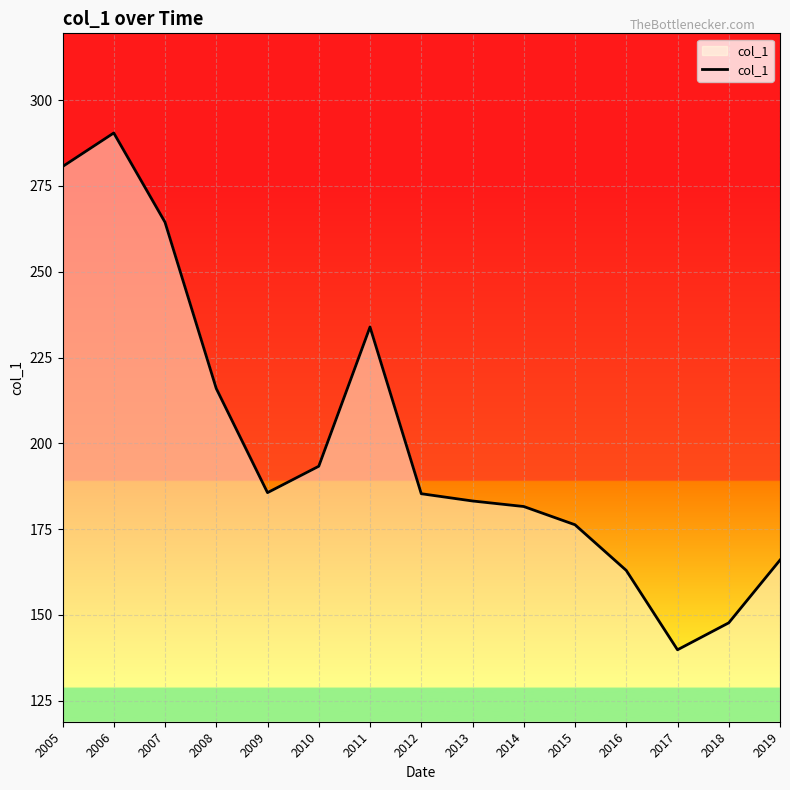

How many interior local valleys (lower than both neighbors) does the data have?

2